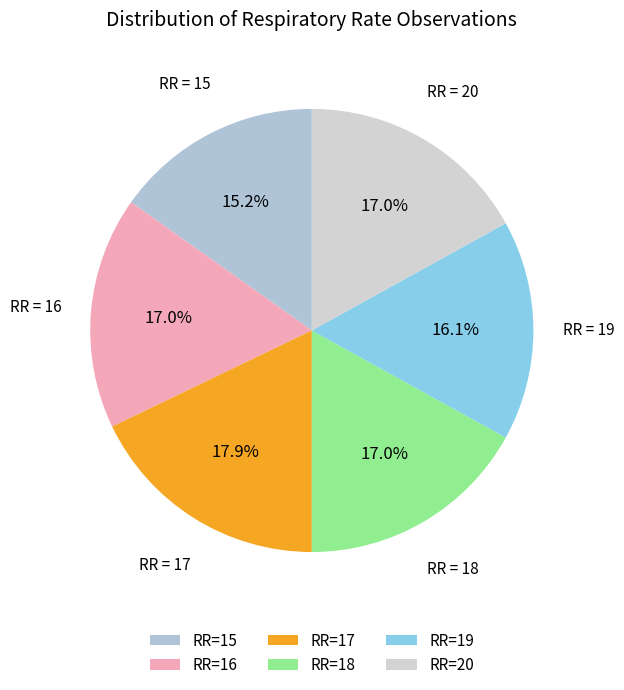

Which category has the smallest portion of the pie?

RR=15